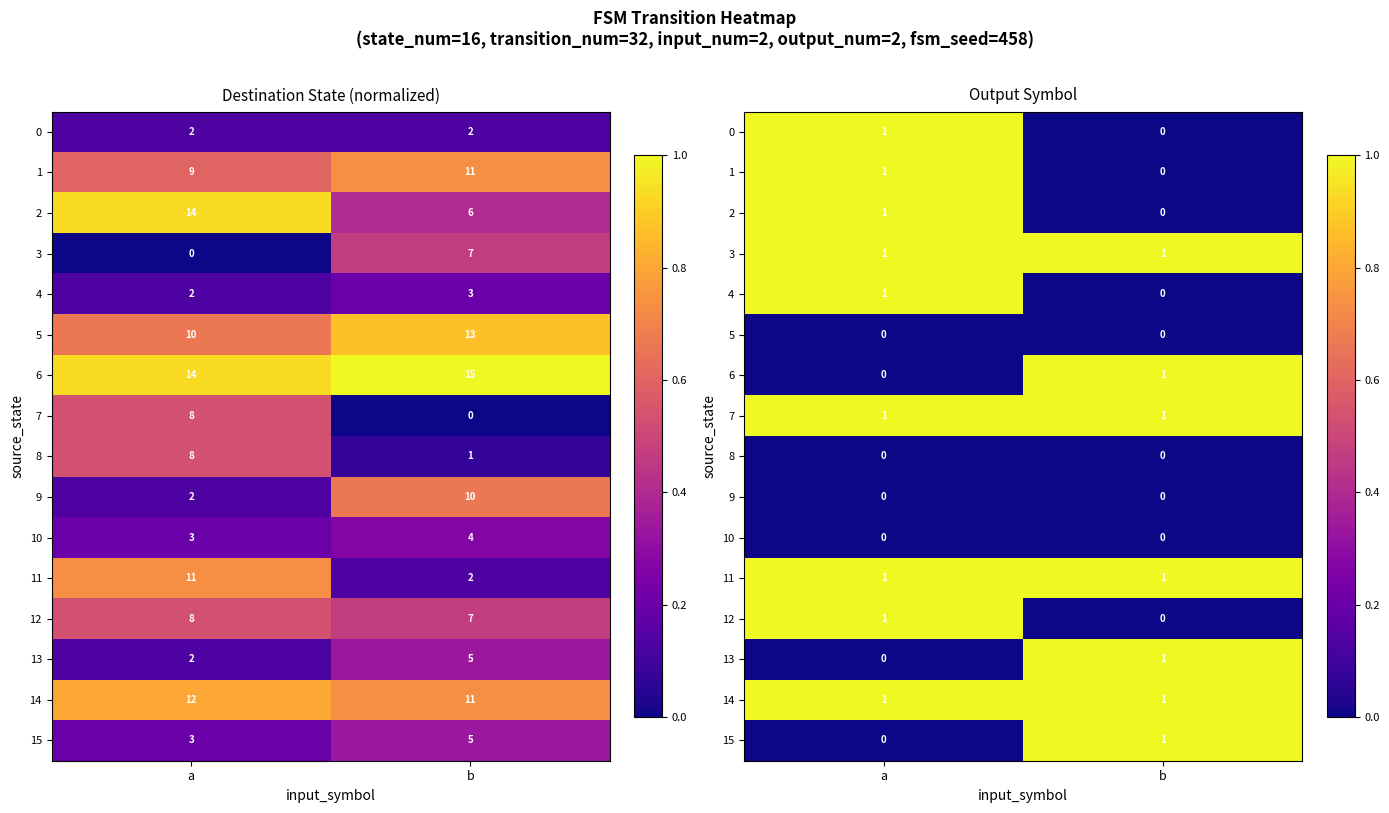

Is the value of 10 at a greater than the value of 14 at a?

No